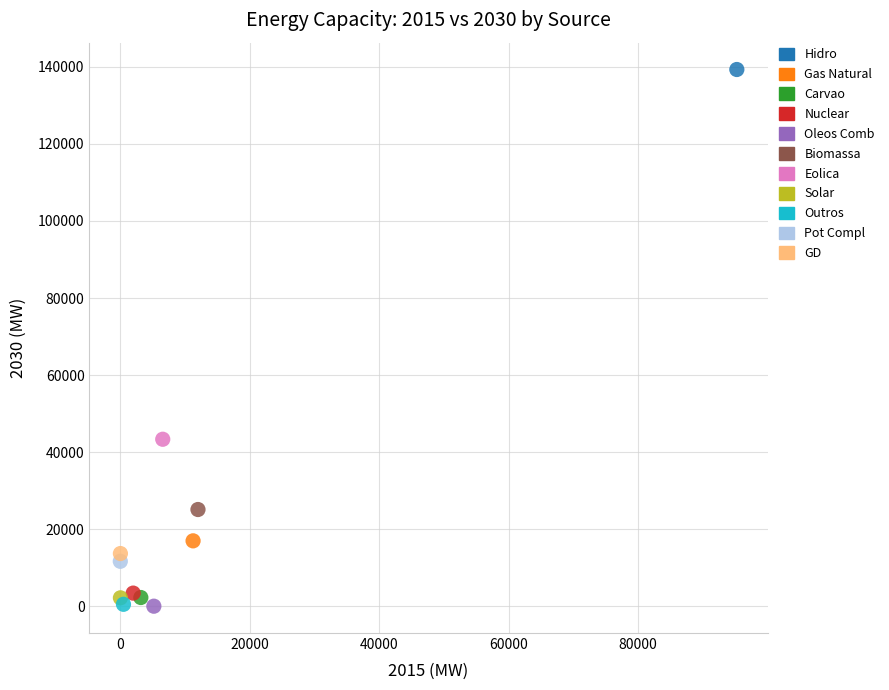

What are all the series names shown in the legend?

Hidro, Gas Natural, Carvao, Nuclear, Oleos Comb, Biomassa, Eolica, Solar, Outros, Pot Compl, GD